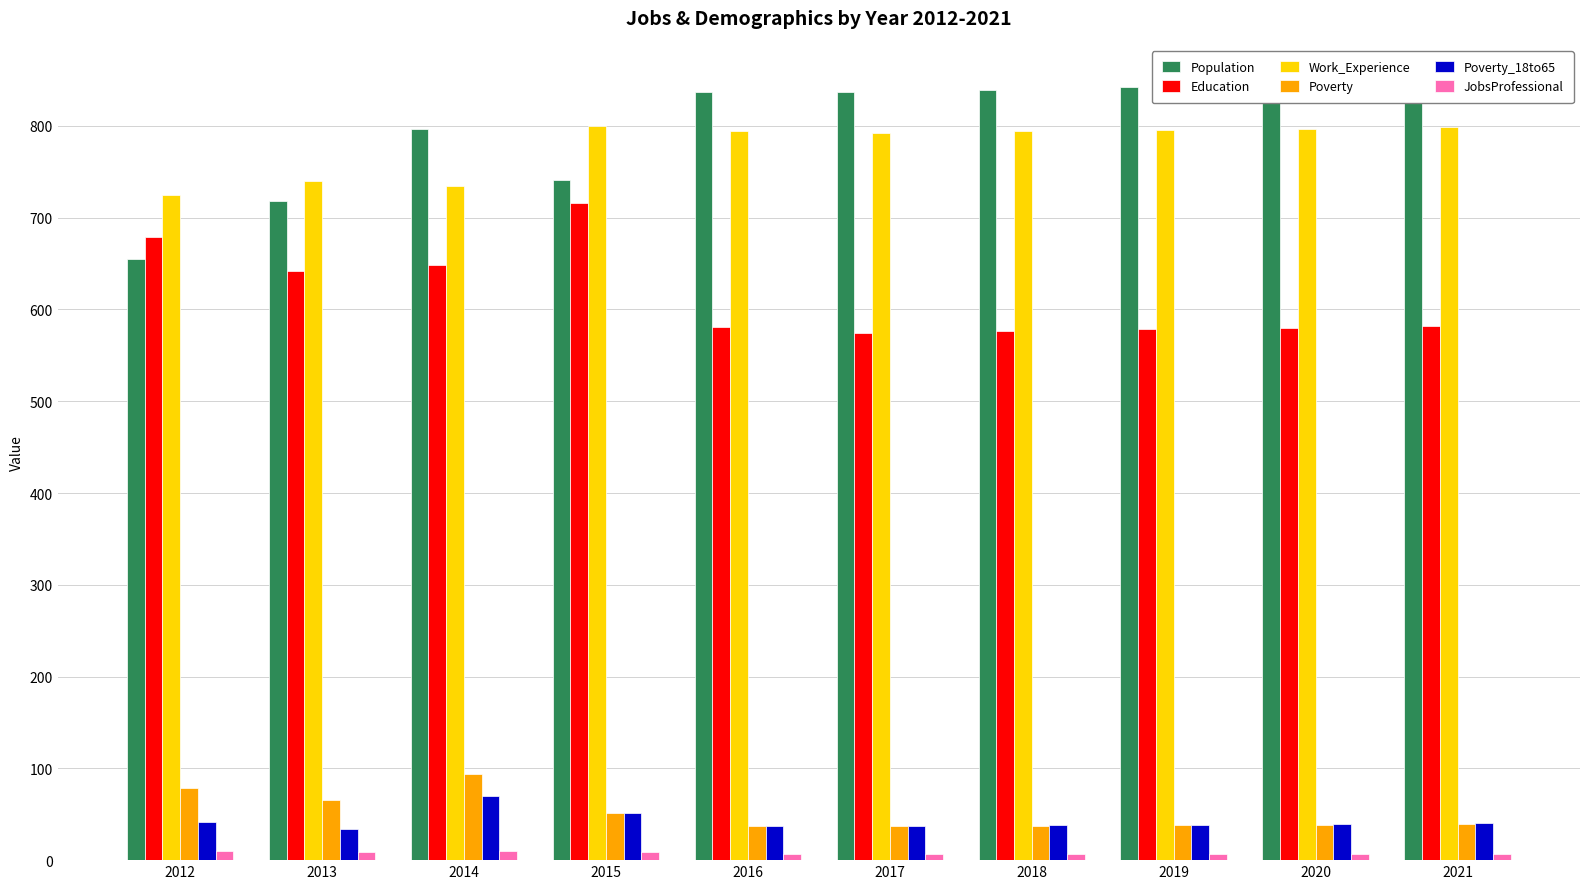

Rank the categories by JobsProfessional value from lowest to highest.

2016, 2017, 2018, 2019, 2020, 2021, 2013, 2015, 2012, 2014